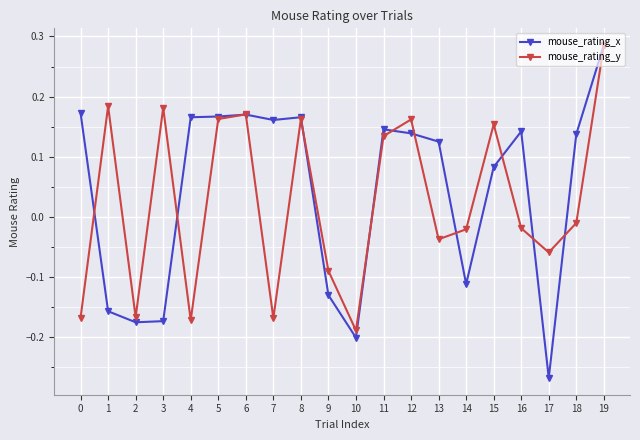

At which category does the chart reach its minimum across all series?

17